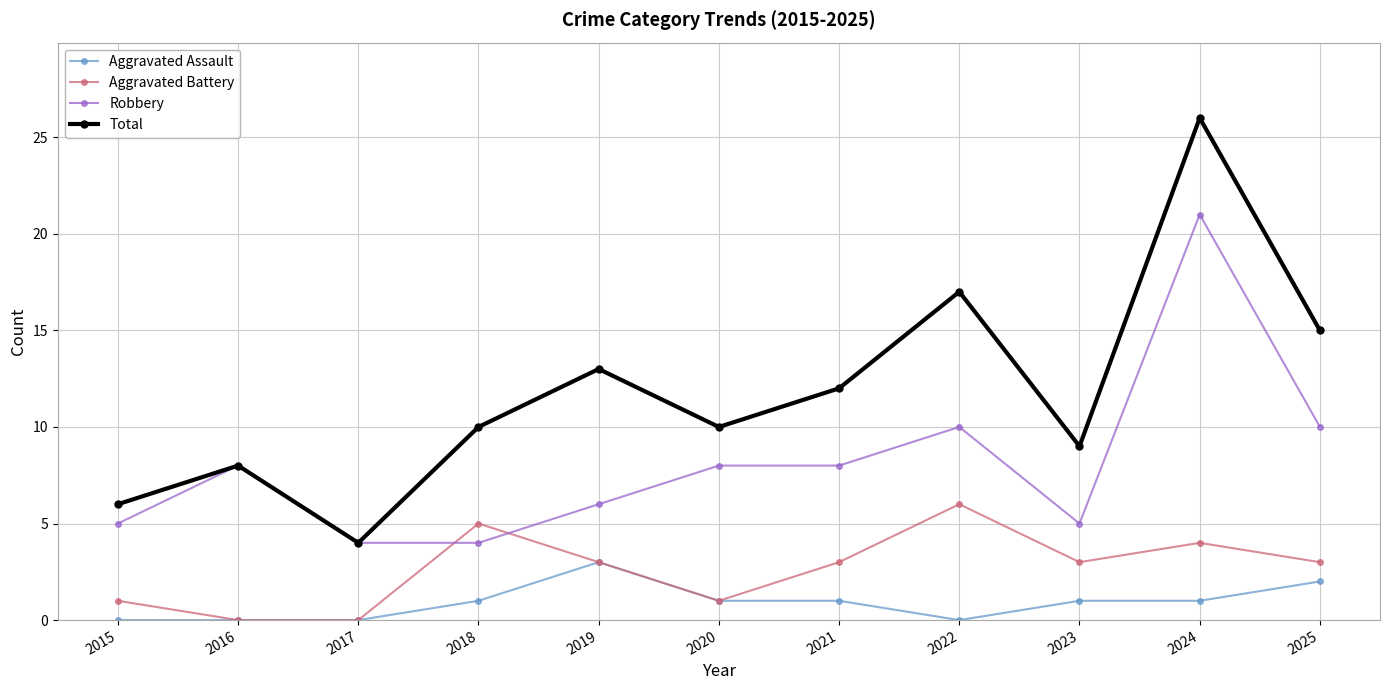

Is it true that Aggravated Battery equals 3 at 2019?

True